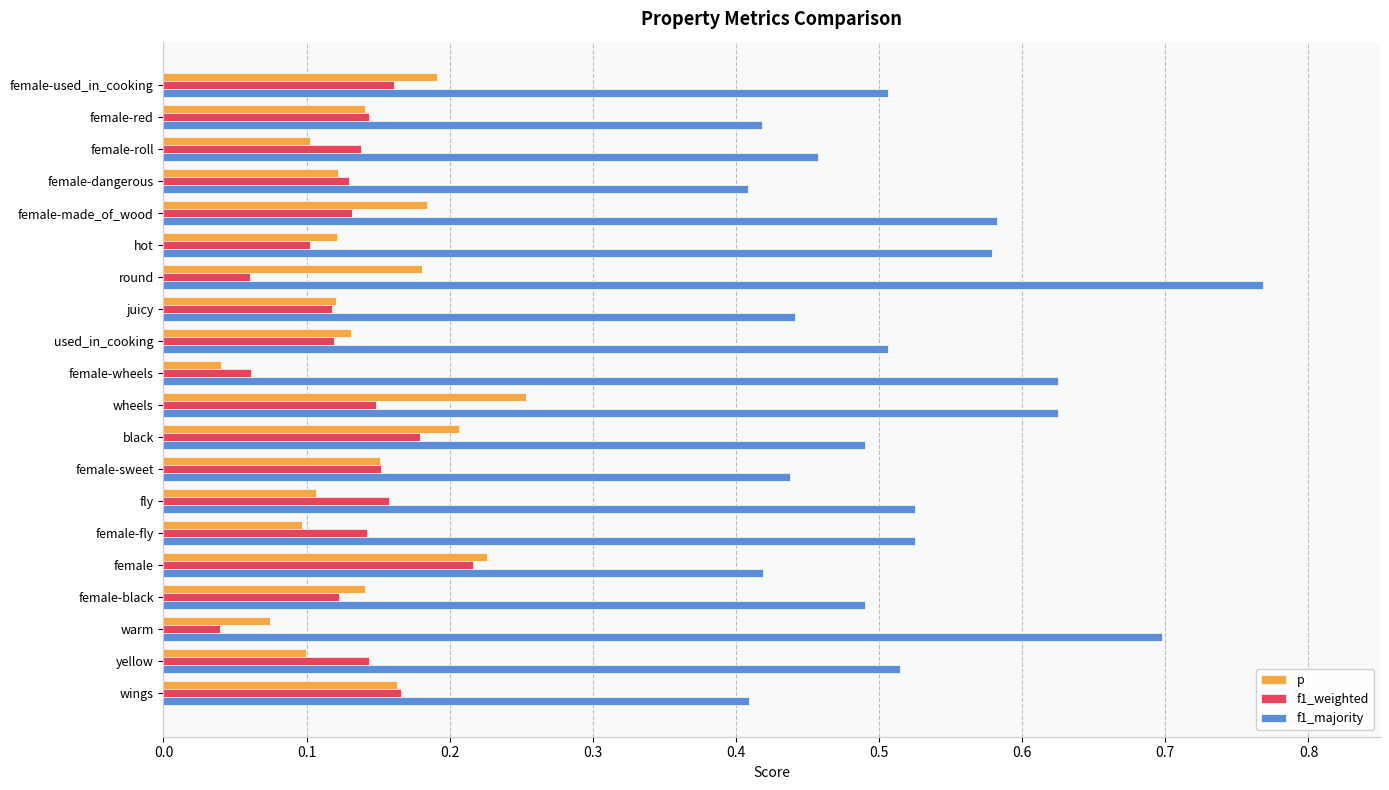

How many f1_majority values are between 0 and 1?

20